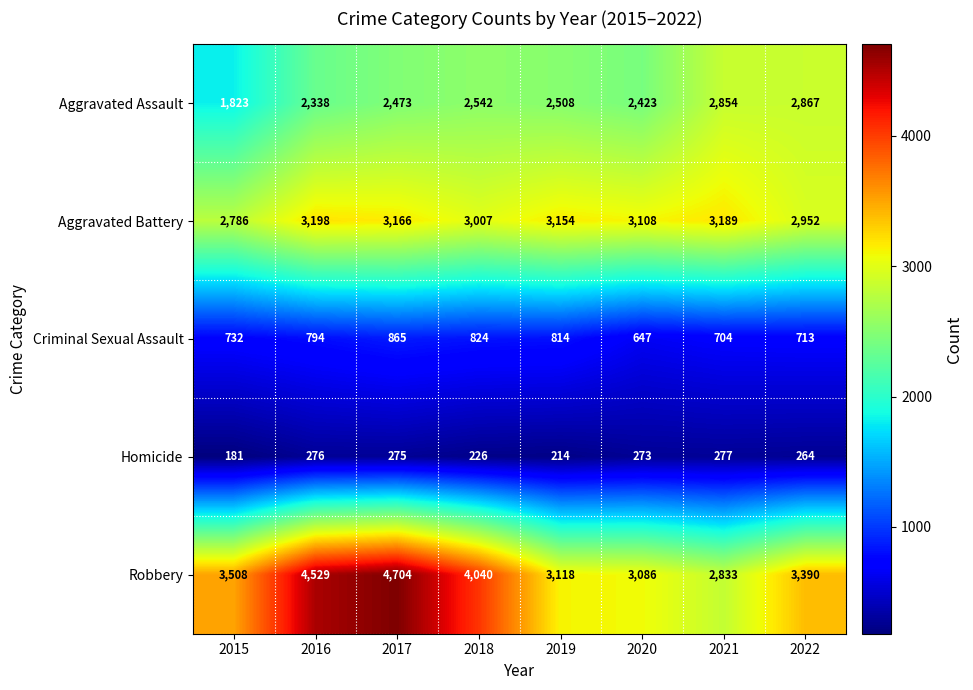

At which label is Criminal Sexual Assault closest to 756?

2015